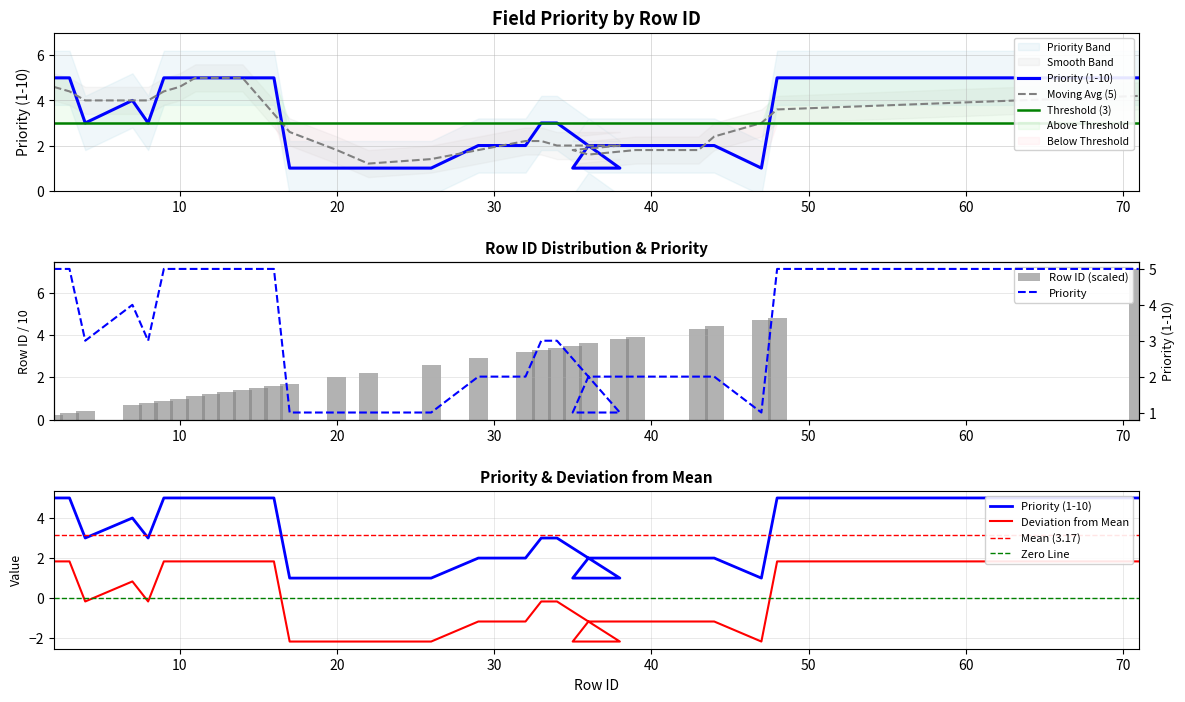

Are the bars grouped side by side (vs. stacked)?

Yes